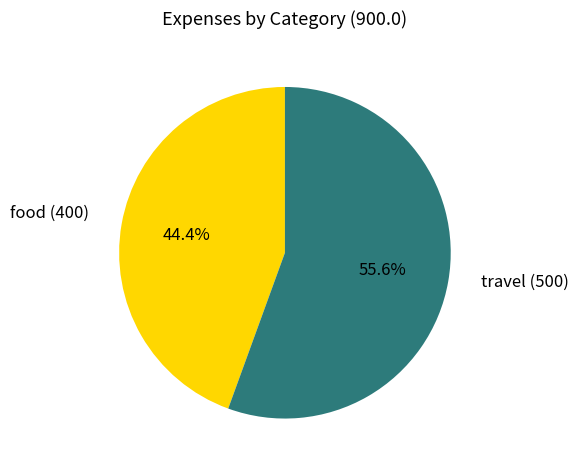

Does any single category account for the majority?

Yes